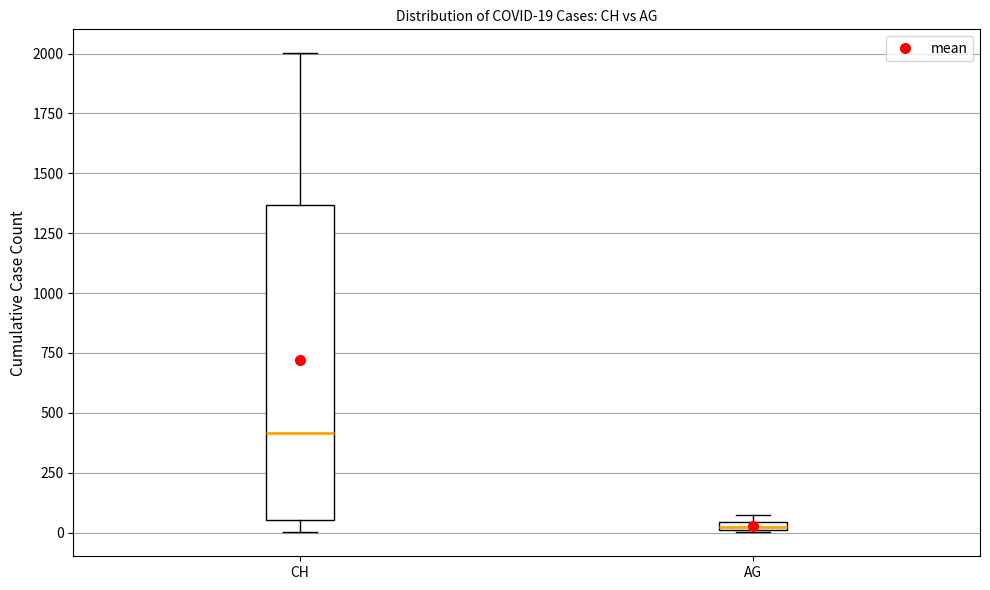

Which box has the lowest median line?

AG